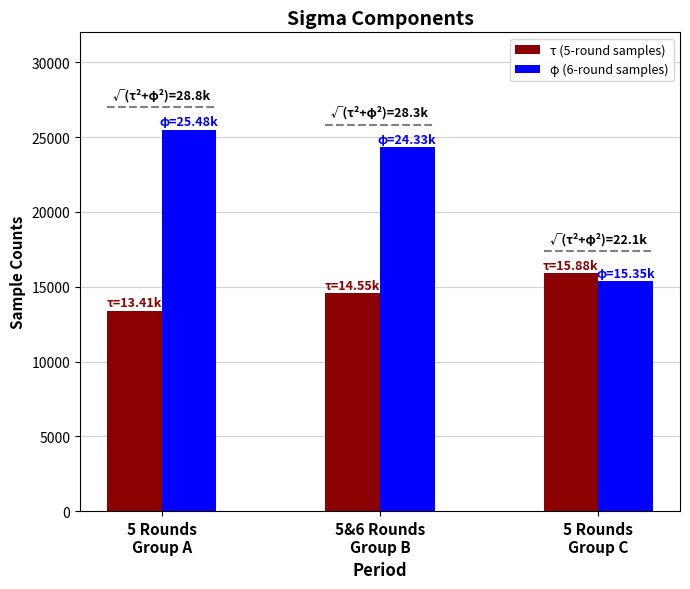

At which category is the sum across all series the highest?

1